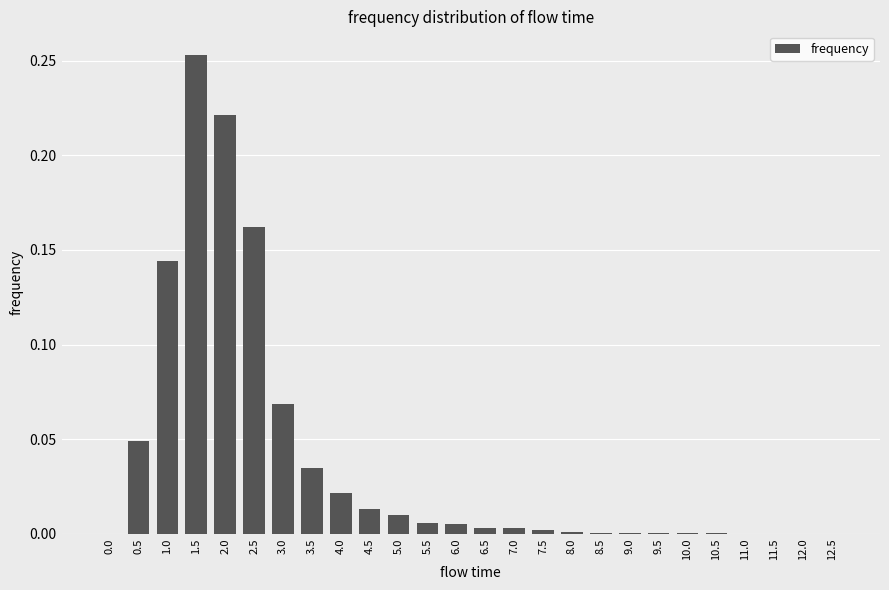

The chart shows a value of 0.0 at 0.5. True or false?

True